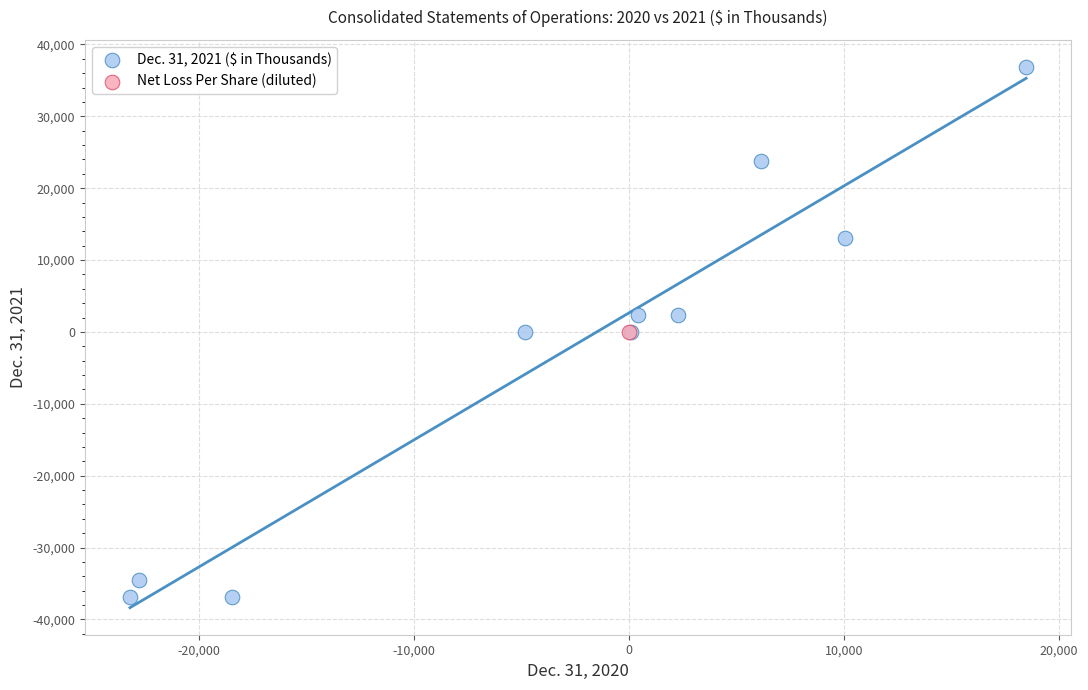

What are all the series names shown in the legend?

Dec. 31, 2021 ($ in Thousands), Net Loss Per Share (diluted)